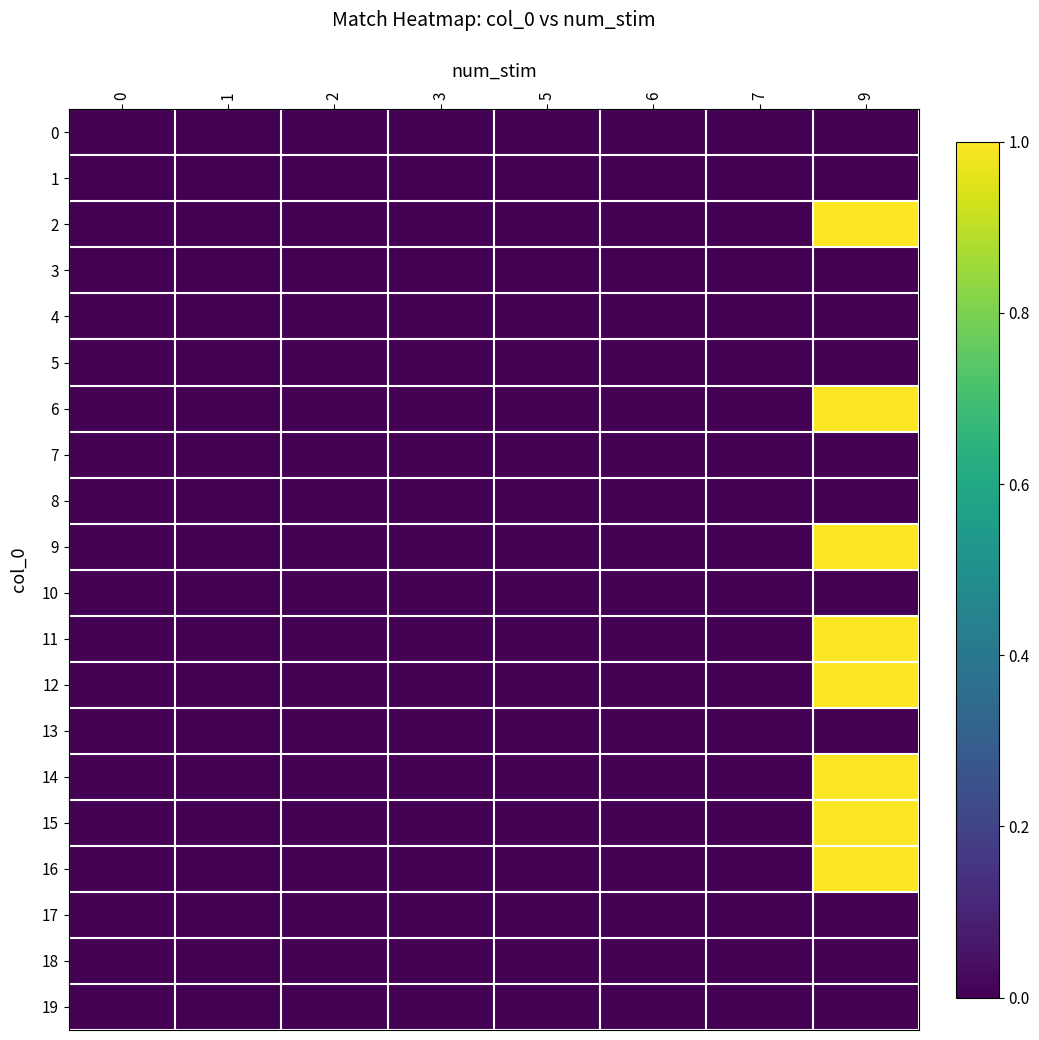

Which series has the largest total across all categories?

row_2